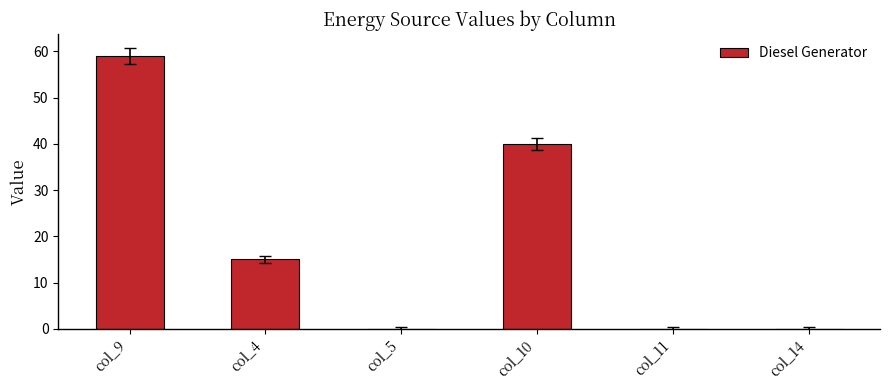

Read the value at col_9.

59.0